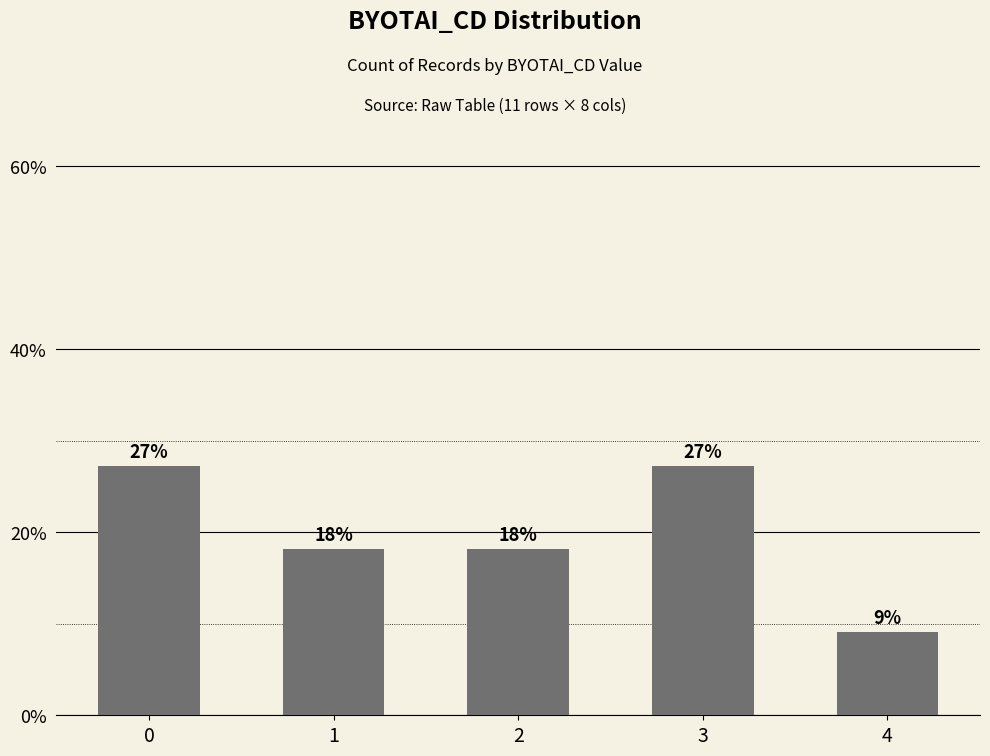

Does the chart contain any negative values?

No